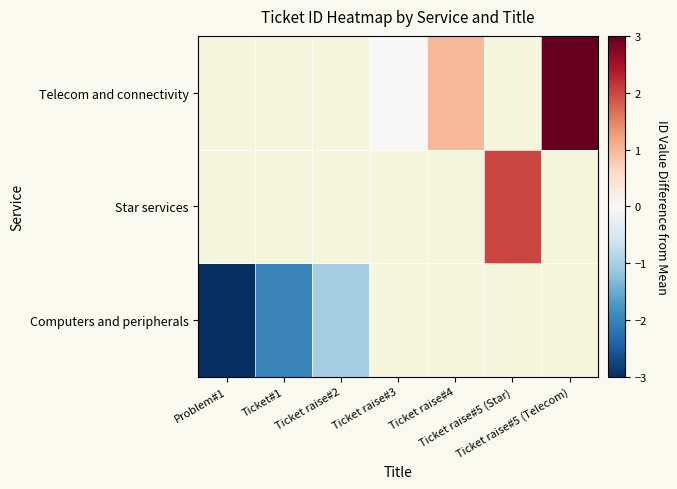

At Problem#1, list the series in order from largest to smallest.

Computers and peripherals, Star services, Telecom and connectivity